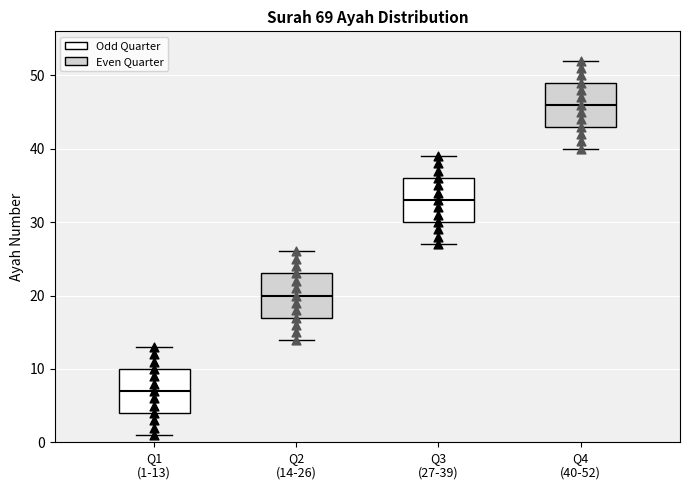

Reading left to right, read every box against the y-axis: the position of its median line, the range the box covers, and the ends of its whiskers. The values are not printed on the chart, so give them approximately, as read against the axis.

Q1 (1-13): median 7, box 4 to 10, whiskers 1 to 13
Q2 (14-26): median 20, box 17 to 23, whiskers 14 to 26
Q3 (27-39): median 33, box 30 to 36, whiskers 27 to 39
Q4 (40-52): median 46, box 43 to 49, whiskers 40 to 52